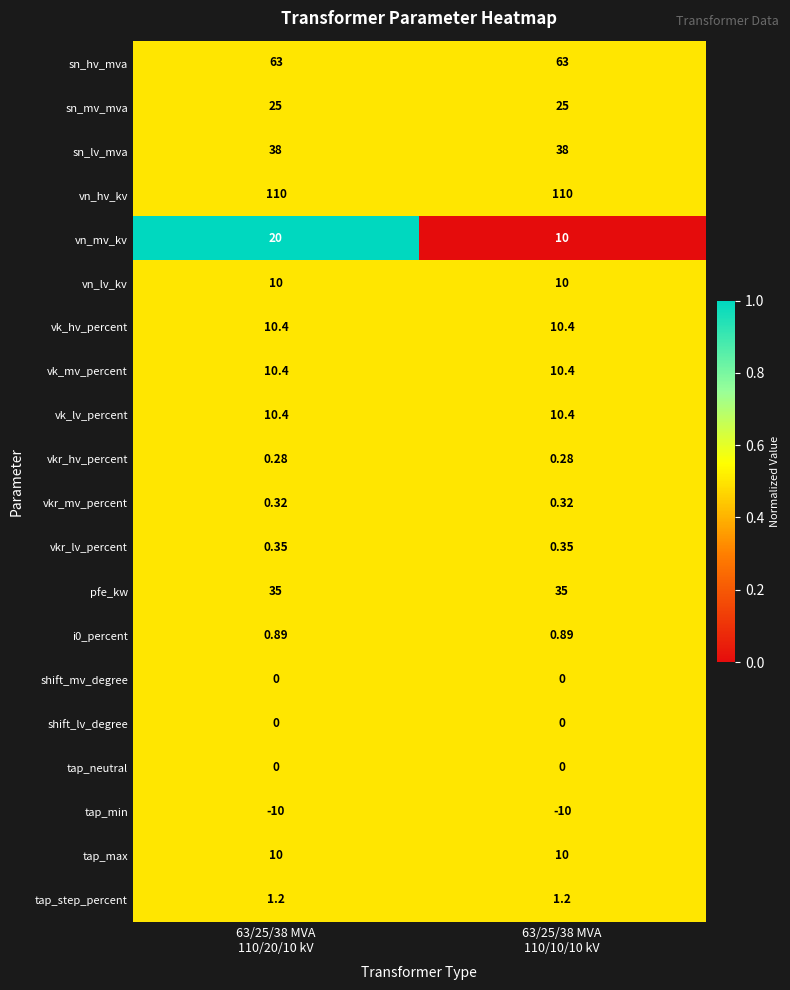

What is the difference between the highest and lowest values at 63/25/38 MVA
110/20/10 kV?

120.0